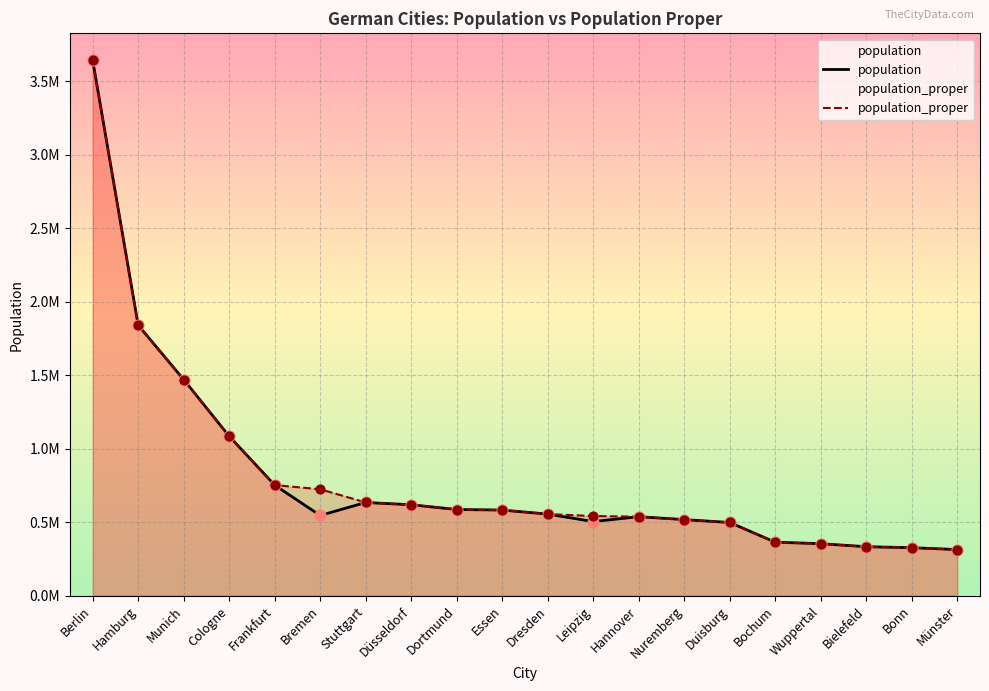

Which series has the largest total across all categories?

population_proper